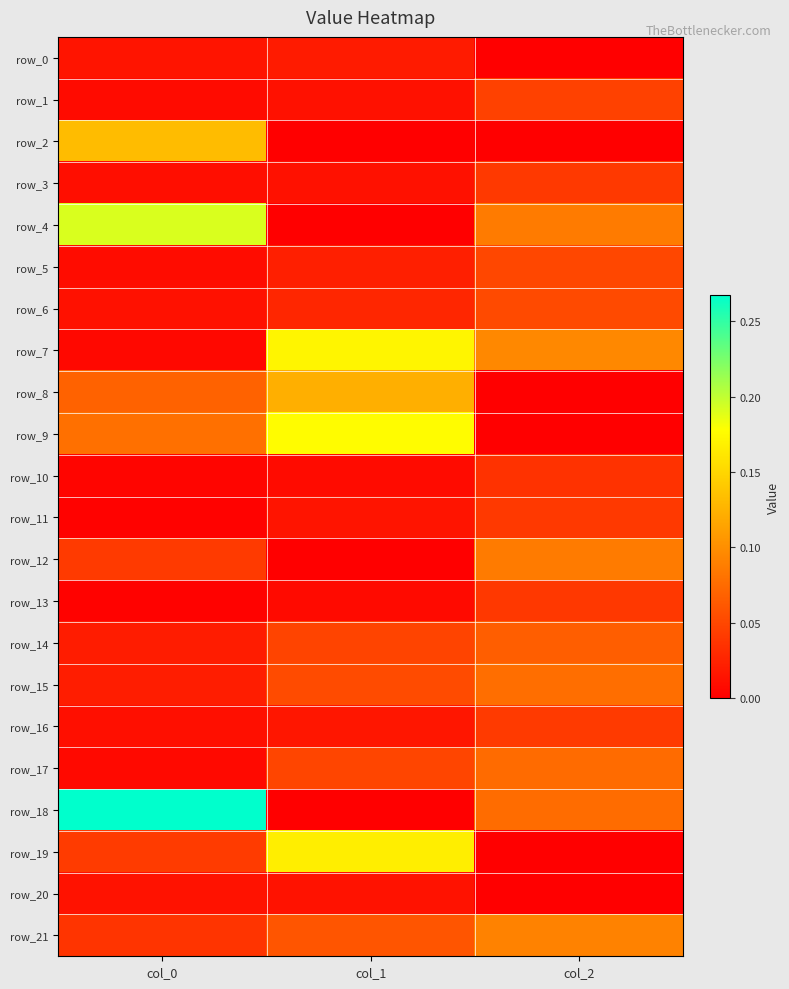

At which category is the sum across all series the highest?

col_2